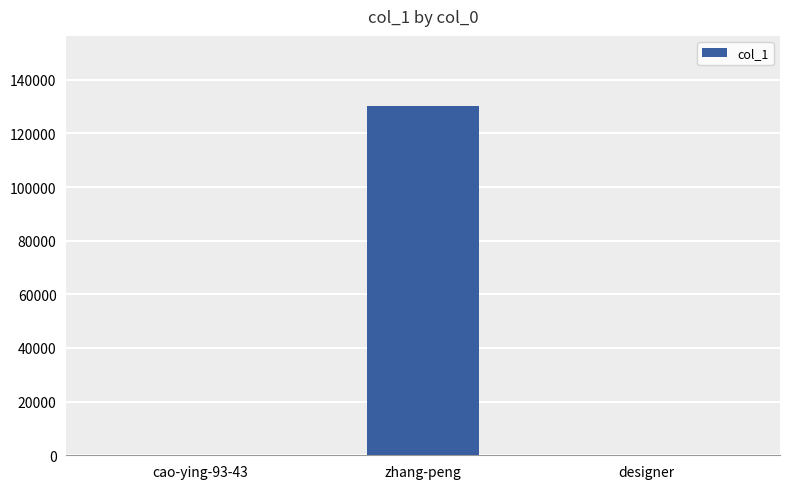

Where does the data first go above 79?

zhang-peng